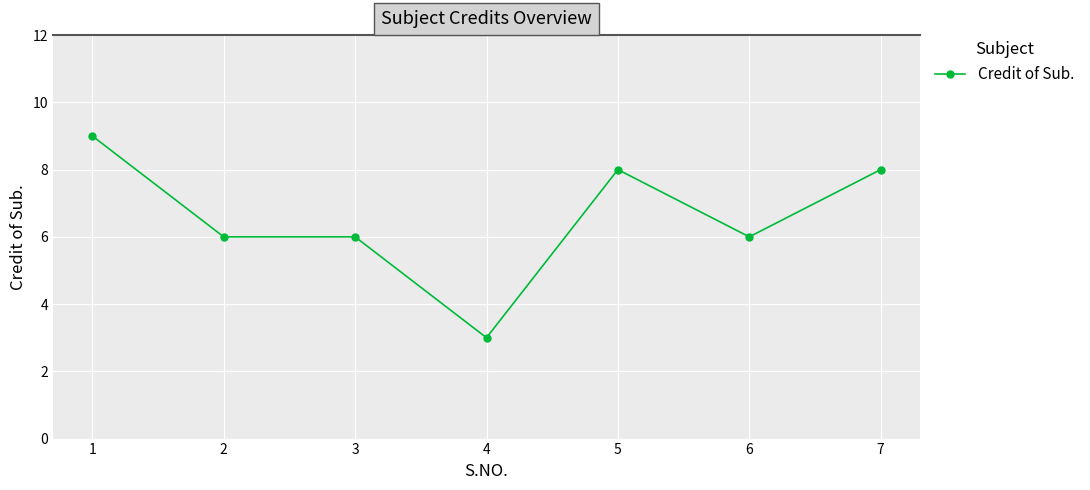

What is the difference between the second highest and second lowest values?

2